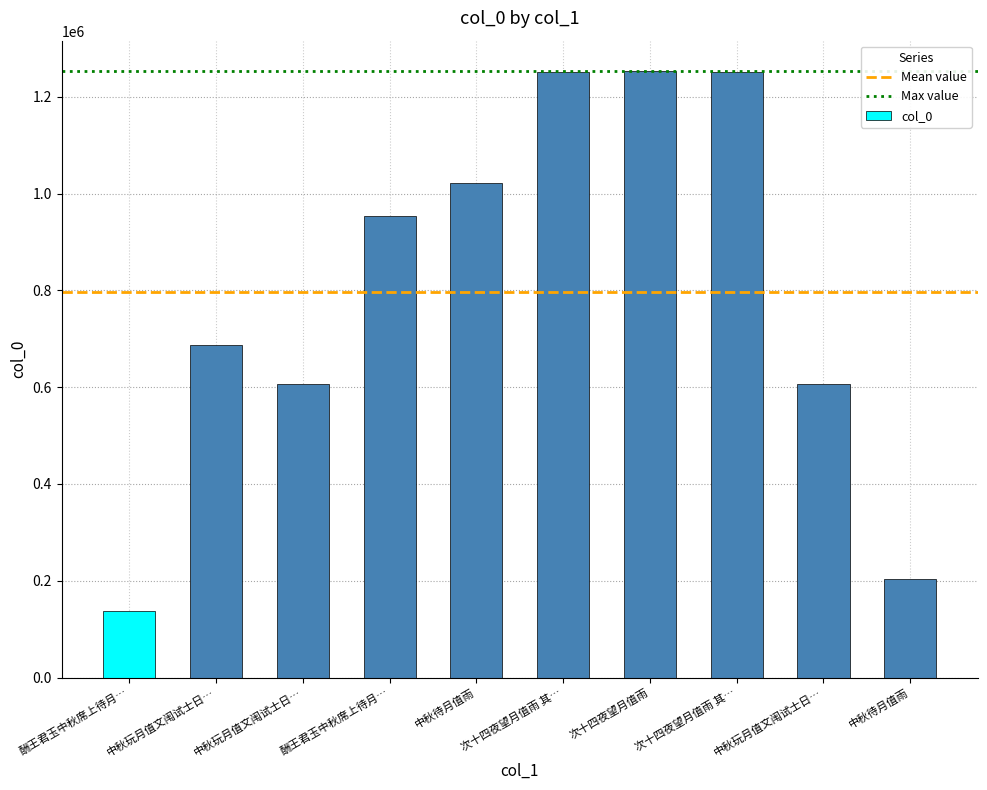

How many bars are there in total?

10